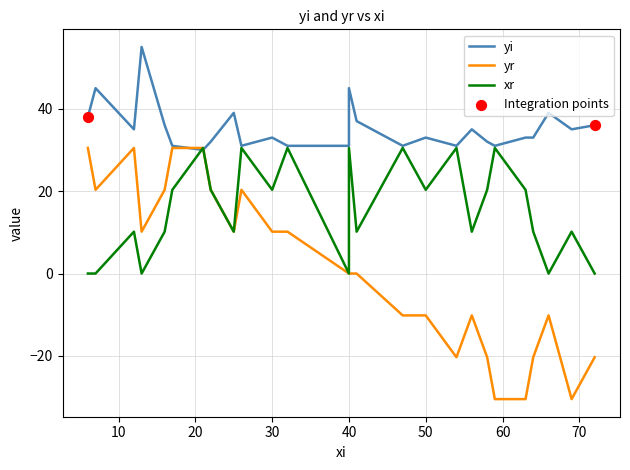

Which series reaches the minimum Y coordinate?

yr